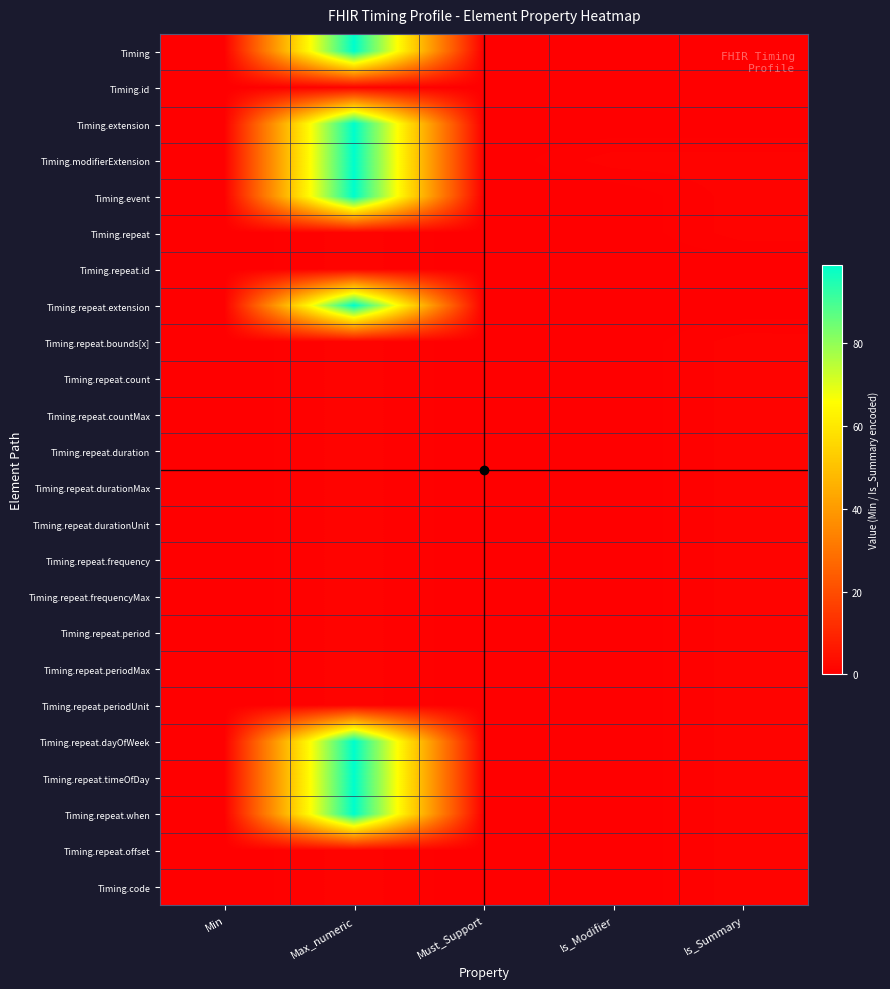

List the series in order of their peak value, highest first.

Timing, Timing.extension, Timing.modifierExtension, Timing.event, Timing.repeat.extension, Timing.repeat.dayOfWeek, Timing.repeat.timeOfDay, Timing.repeat.when, Timing.id, Timing.repeat, Timing.repeat.id, Timing.repeat.bounds[x], Timing.repeat.count, Timing.repeat.countMax, Timing.repeat.duration, Timing.repeat.durationMax, Timing.repeat.durationUnit, Timing.repeat.frequency, Timing.repeat.frequencyMax, Timing.repeat.period, Timing.repeat.periodMax, Timing.repeat.periodUnit, Timing.repeat.offset, Timing.code